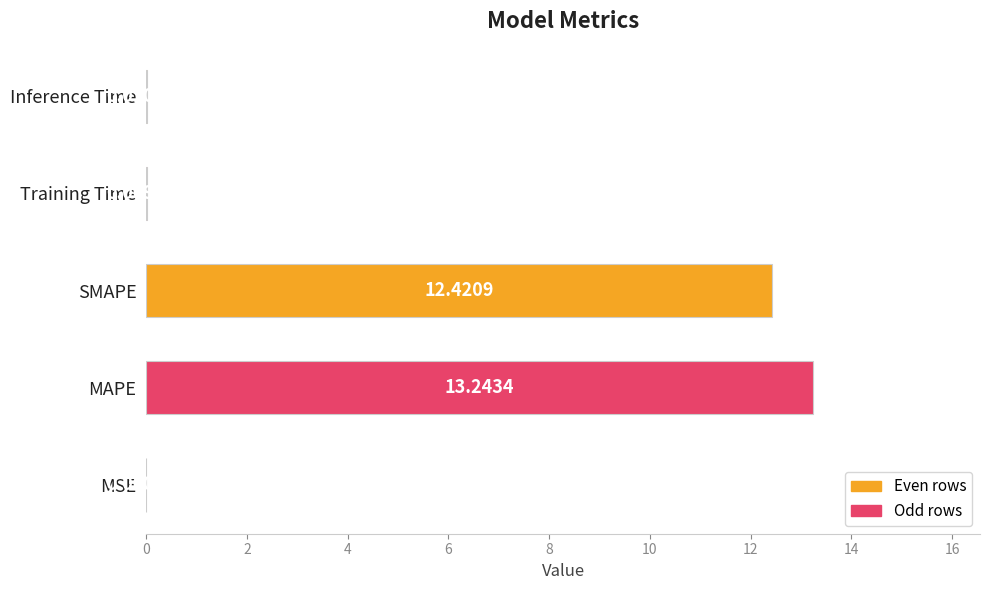

What is the sum of the values at MAPE and Training Time?

13.3